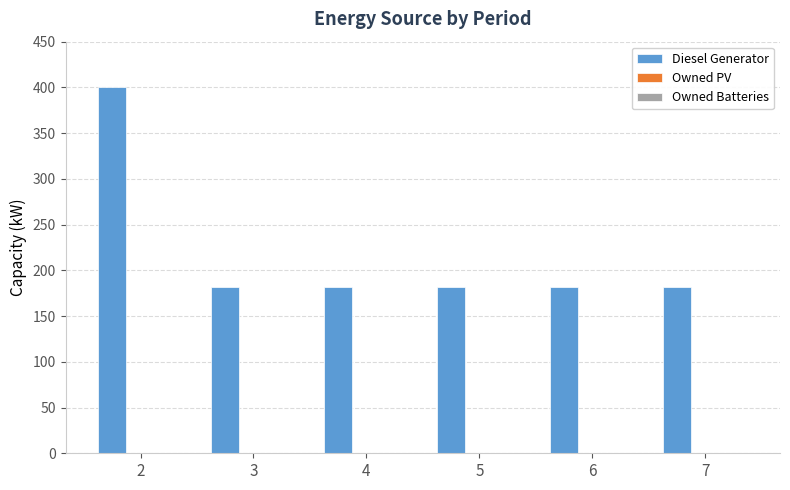

How many bars are there in total?

6